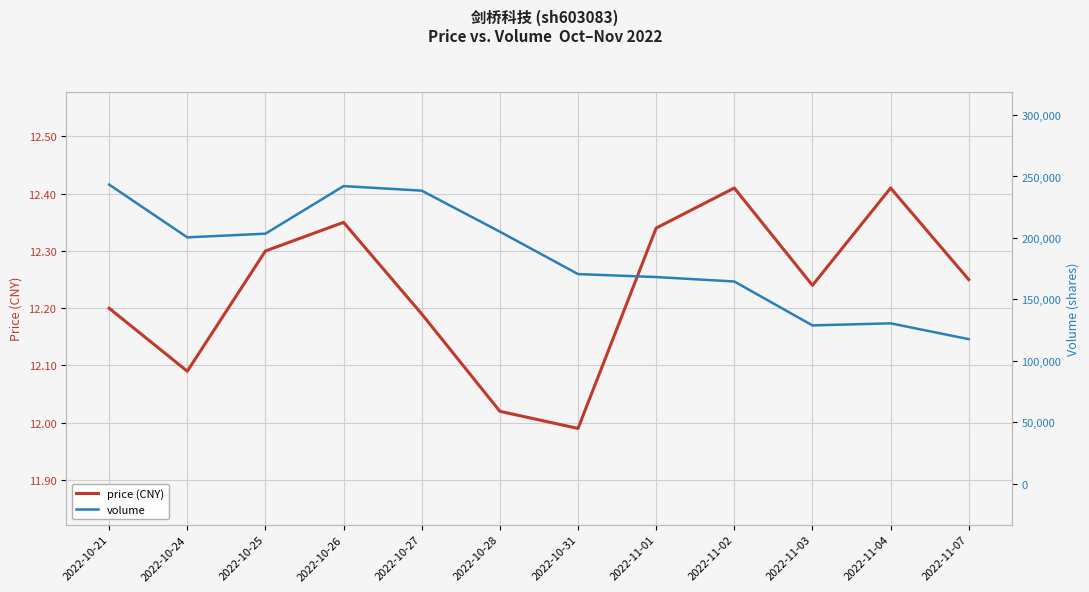

Reading left to right, transcribe all the data shown in this chart.

price (CNY): 2022-10-21=12.2	2022-10-24=12.1	2022-10-25=12.3	2022-10-26=12.3	2022-10-27=12.2	2022-10-28=12.0	2022-10-31=12.0	2022-11-01=12.3	2022-11-02=12.4	2022-11-03=12.2	2022-11-04=12.4	2022-11-07=12.2
volume: 2022-10-21=243408.0	2022-10-24=200484.0	2022-10-25=203469.0	2022-10-26=242172.0	2022-10-27=238466.0	2022-10-28=205098.0	2022-10-31=170625.0	2022-11-01=168209.0	2022-11-02=164596.0	2022-11-03=128886.0	2022-11-04=130573.0	2022-11-07=117712.0